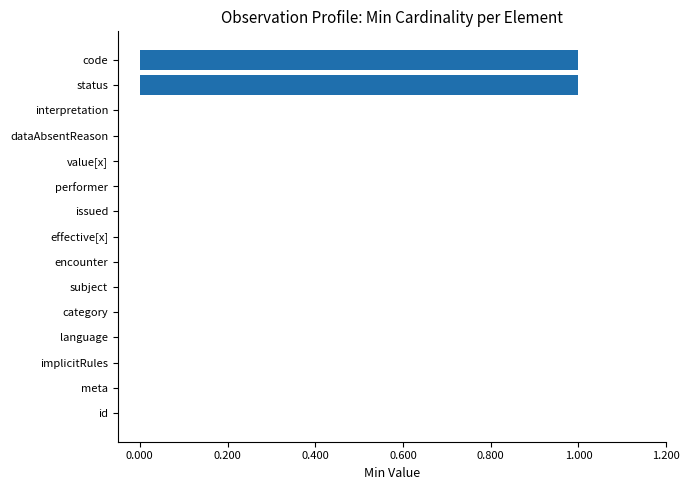

True or false: the data shows -1 at language.

False